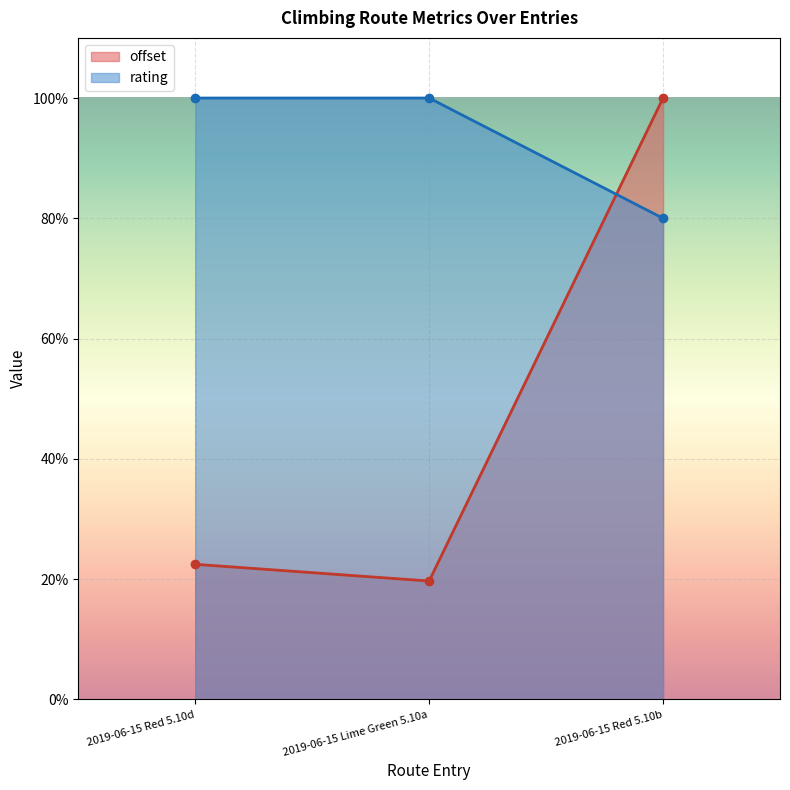

What position from the left is 2019-06-15 Lime Green 5.10a?

2